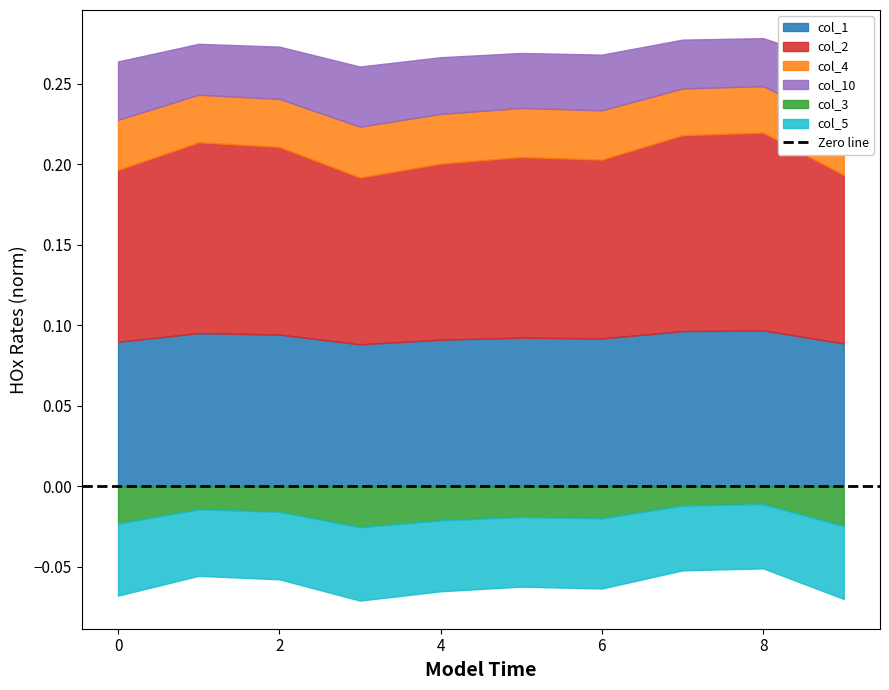

The col_10 series shows 0.1 at 8. True or false?

False